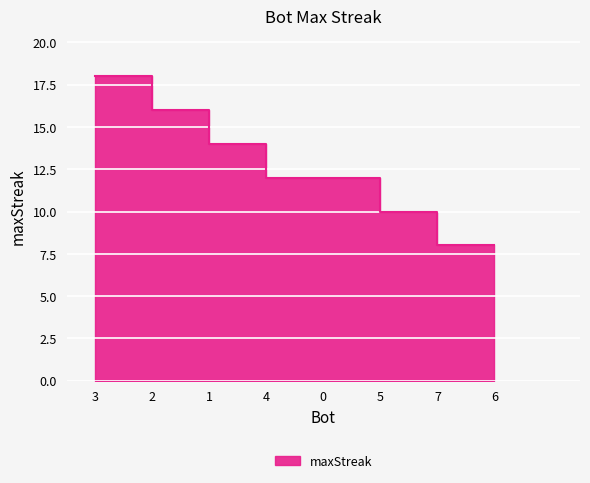

What is the change in value from 2 to 6?

-8